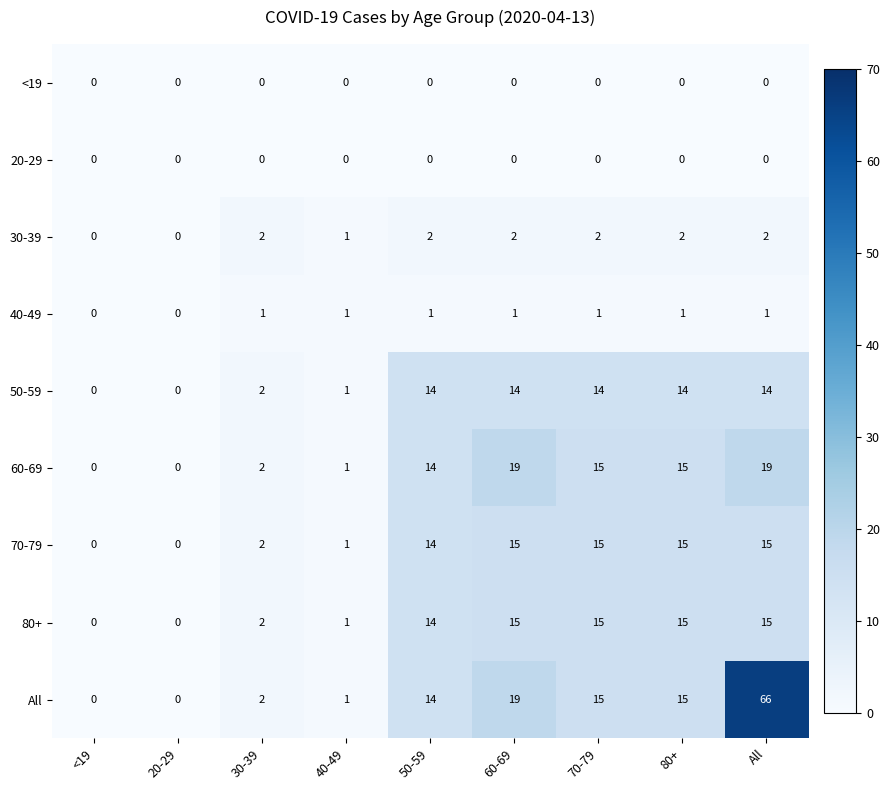

Which series has the widest spread of values?

All